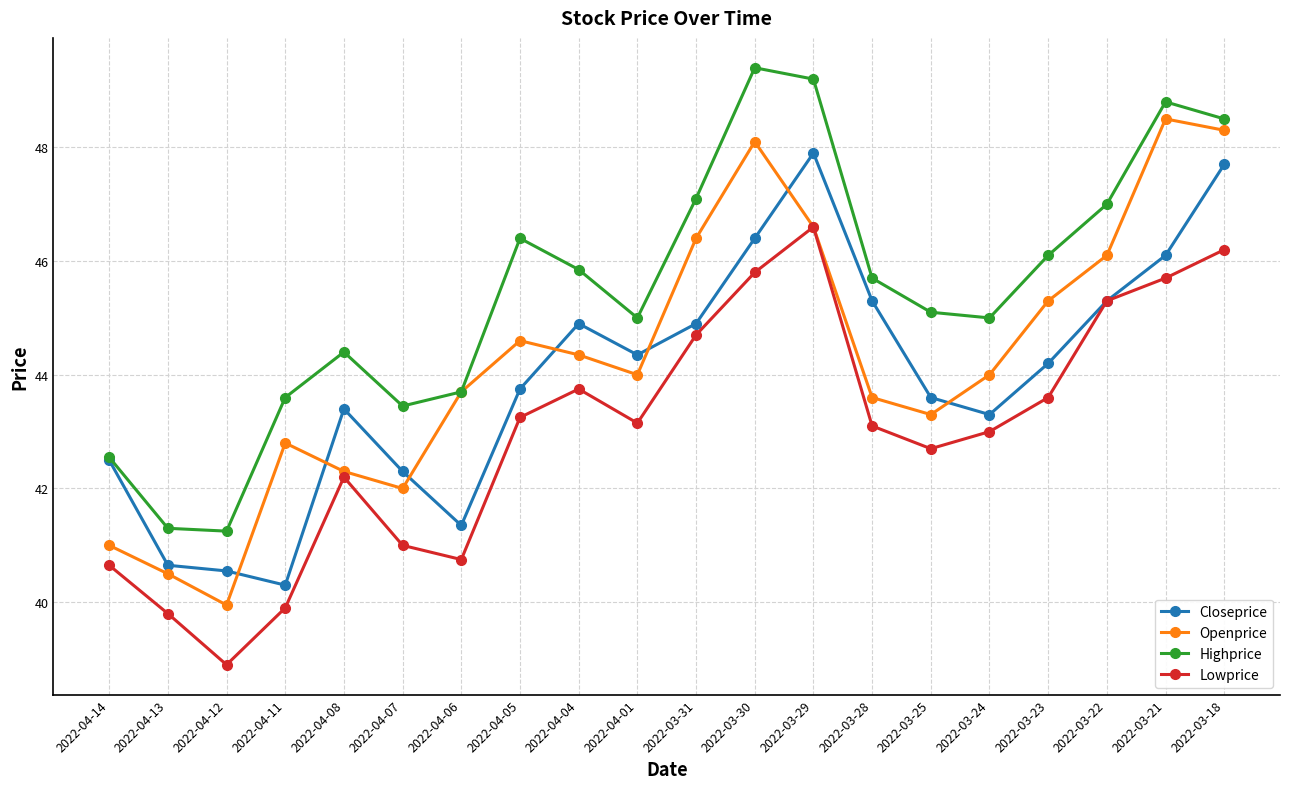

Where is the first local minimum for Lowprice?

2022-04-12